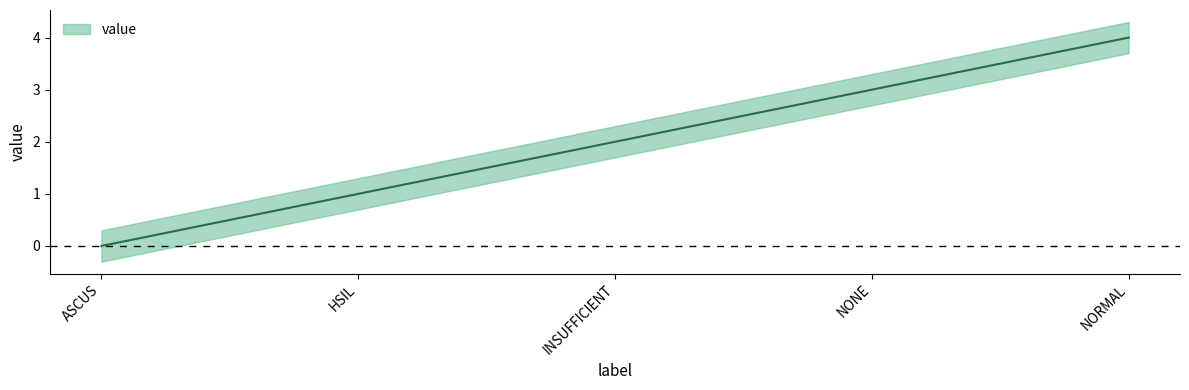

At which label is the value closest to 2?

INSUFFICIENT